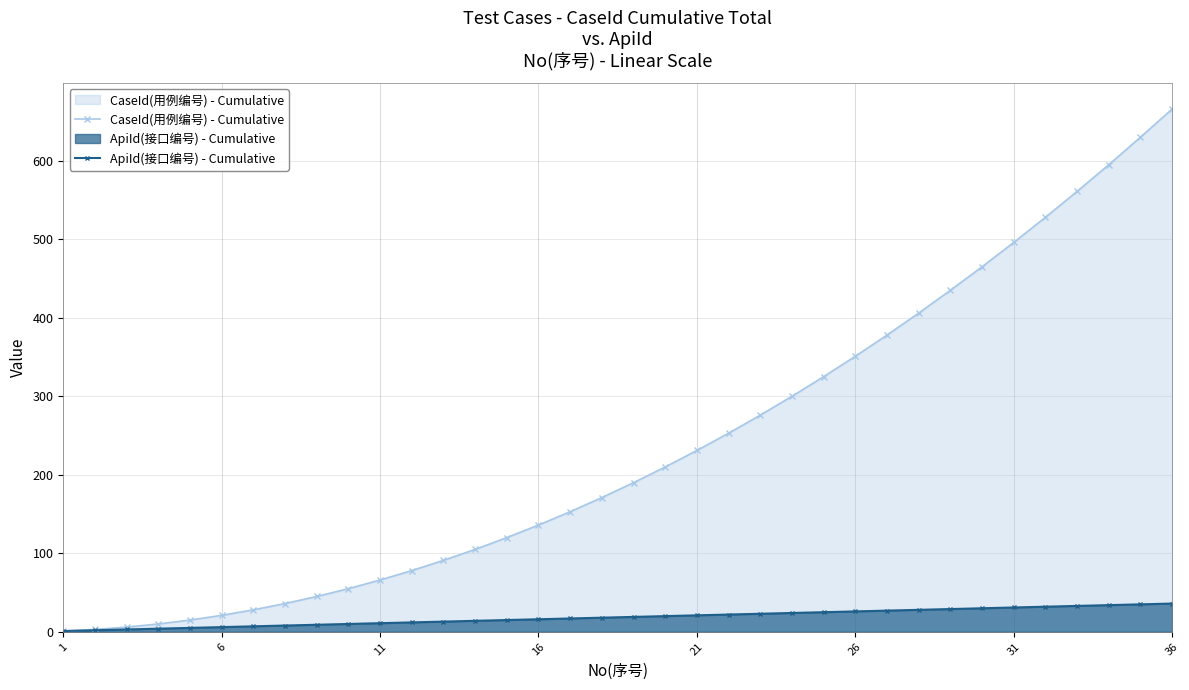

Rank the series by their maximum value, from highest to lowest.

CaseId(用例编号) - Cumulative, ApiId(接口编号) - Cumulative